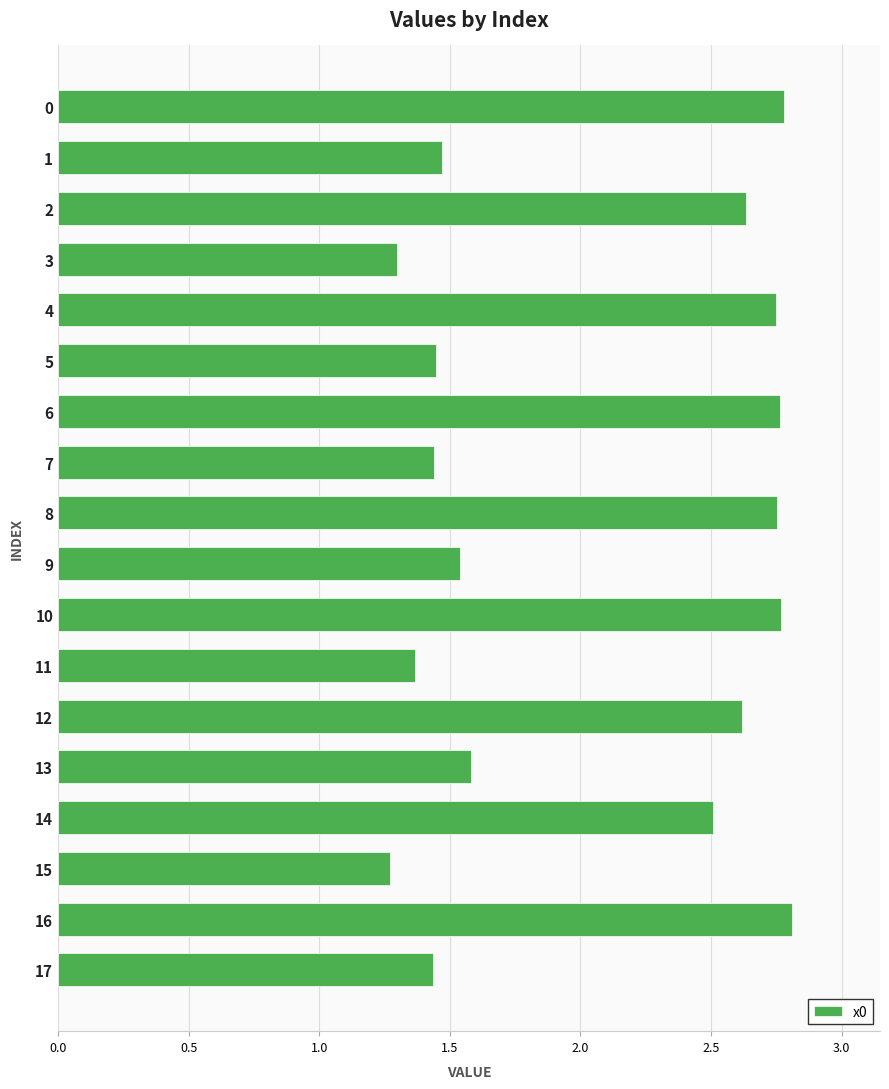

Is it true that the value at 5 is 2.3?

False